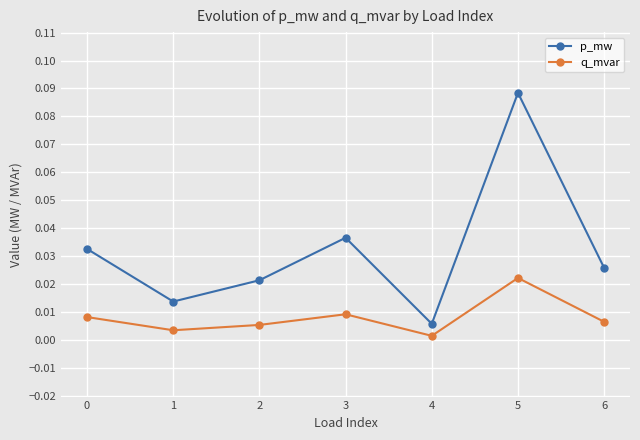

What is the sum of all p_mw values?

0.2